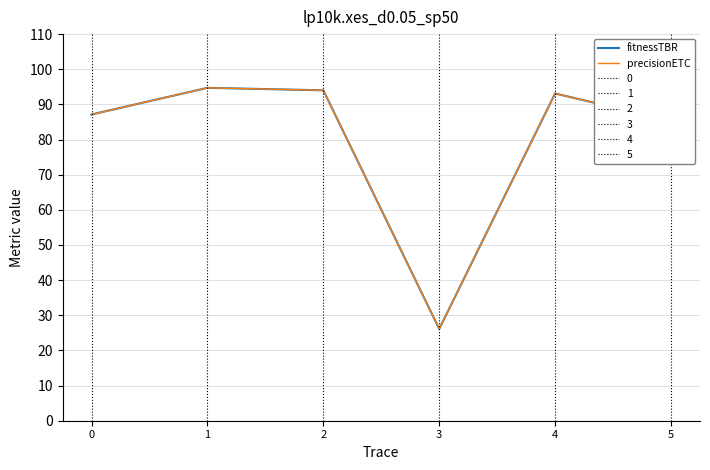

At which category is the sum across all series the highest?

1